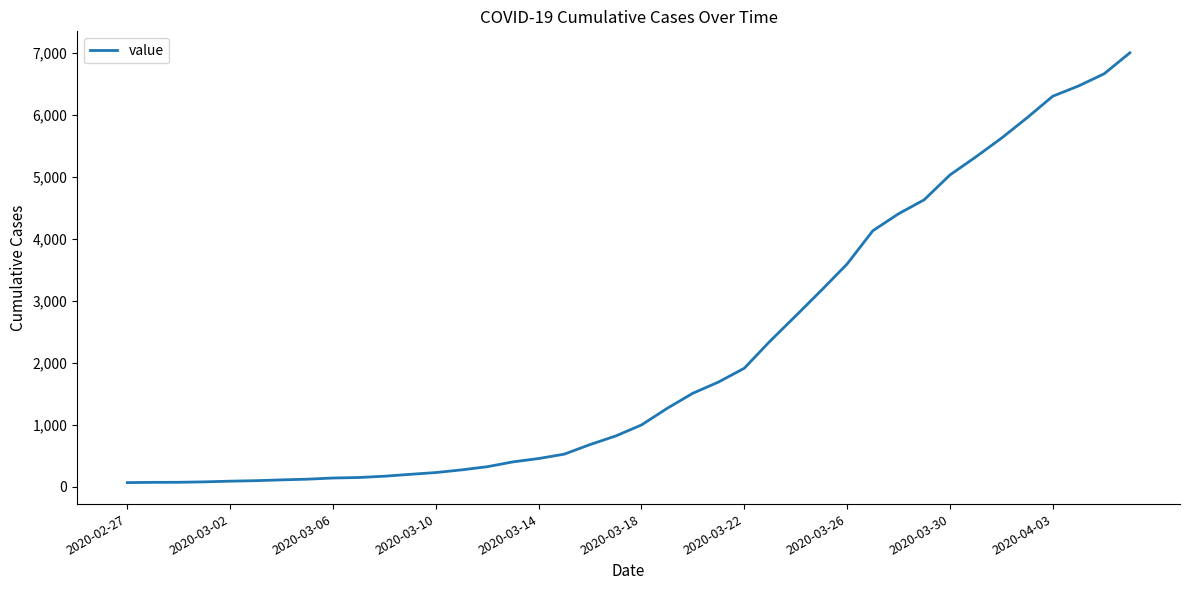

How many lines are shown in the chart?

1